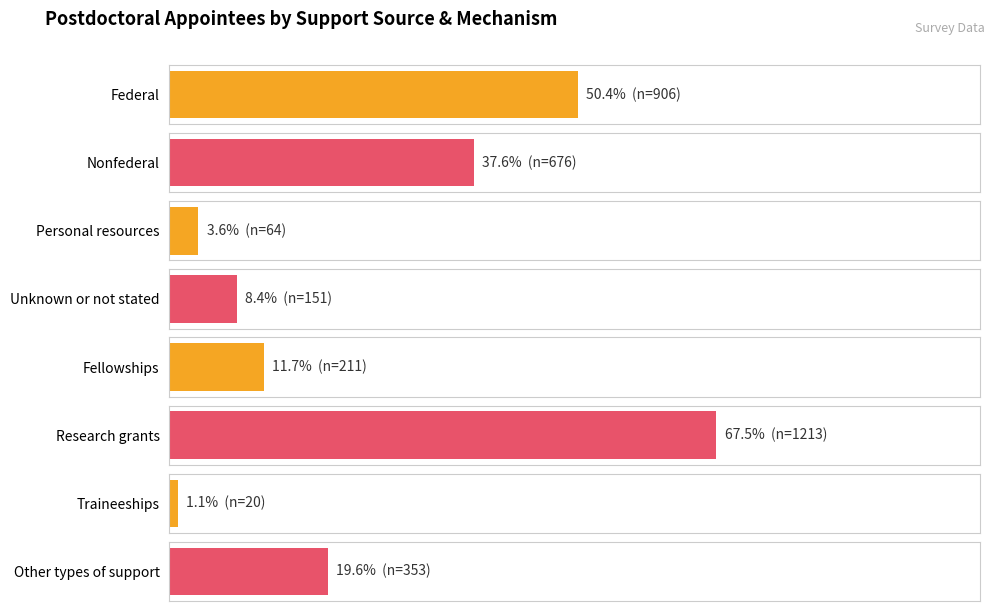

Which series has the largest total across all categories?

Postdoctoral Appointees Number